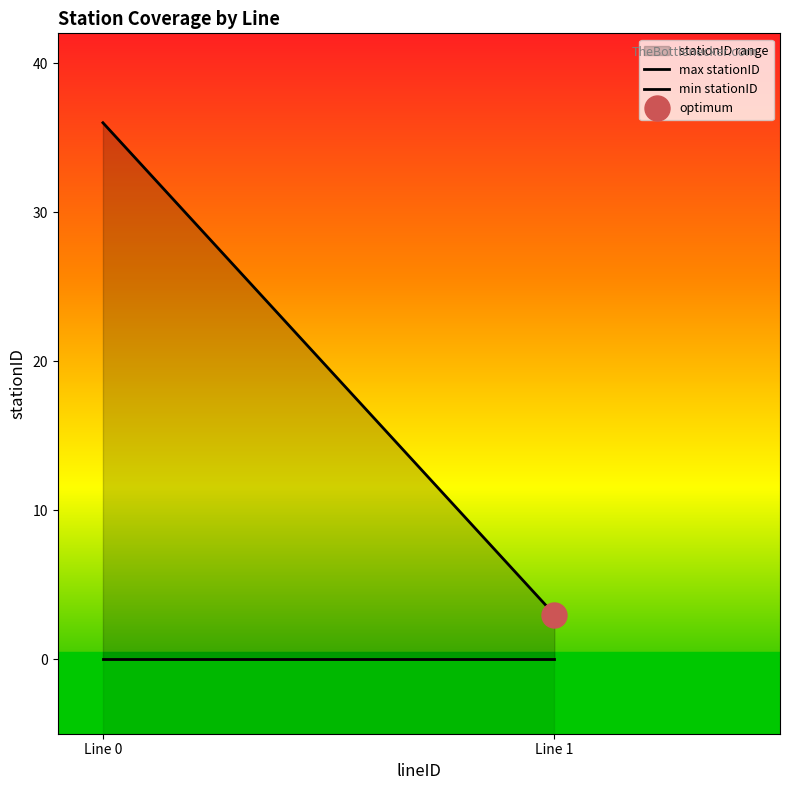

What are all the series names shown in the legend?

max stationID, min stationID